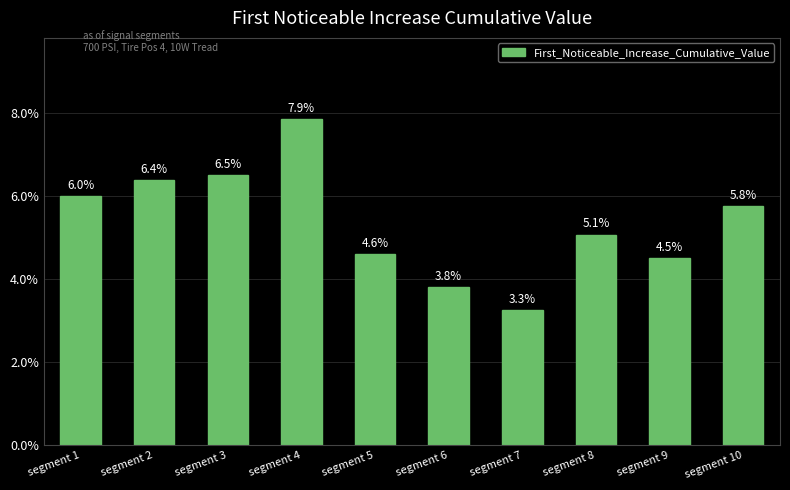

True or false: the data shows 0.0 at segment 3.

False